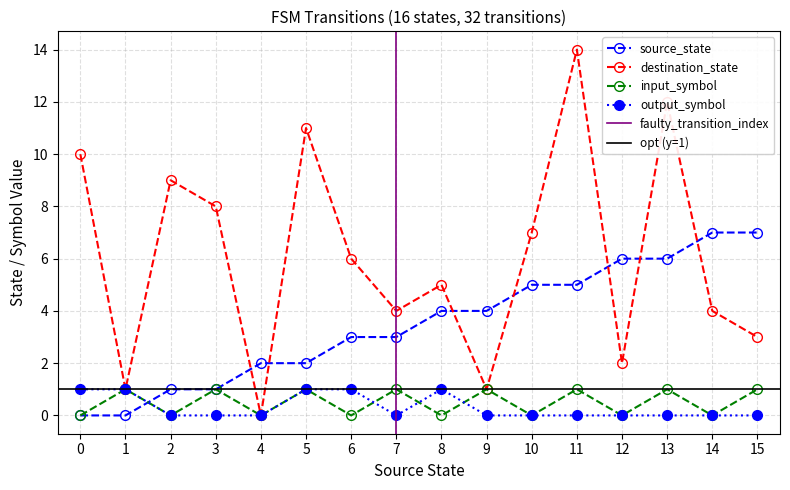

Which category has the highest value in the input_symbol series?

1